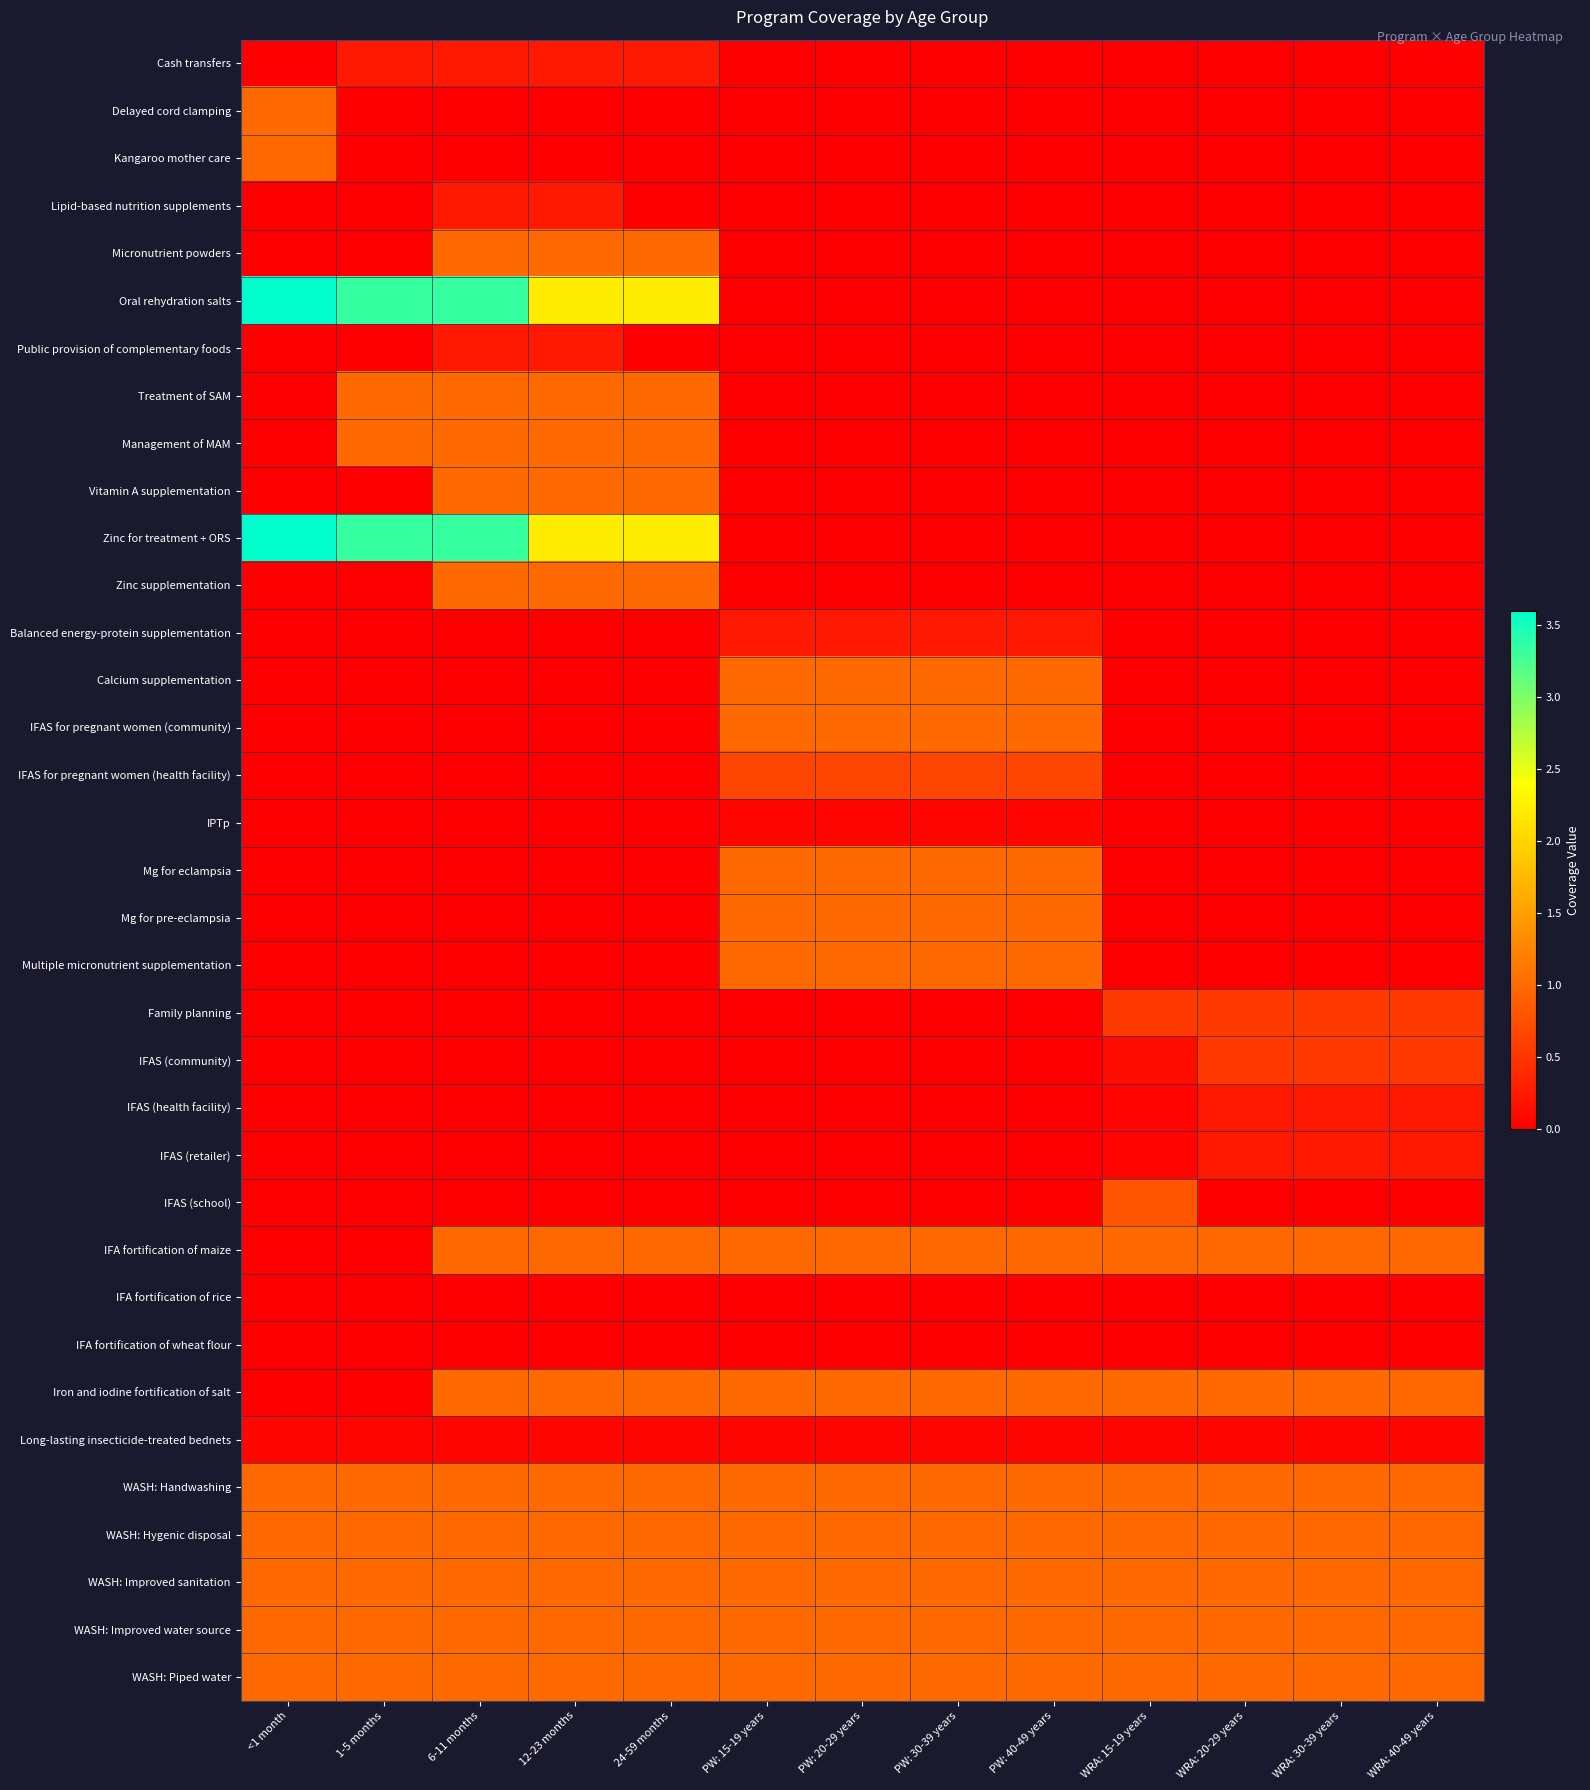

What is the maximum value shown in the chart?

3.6